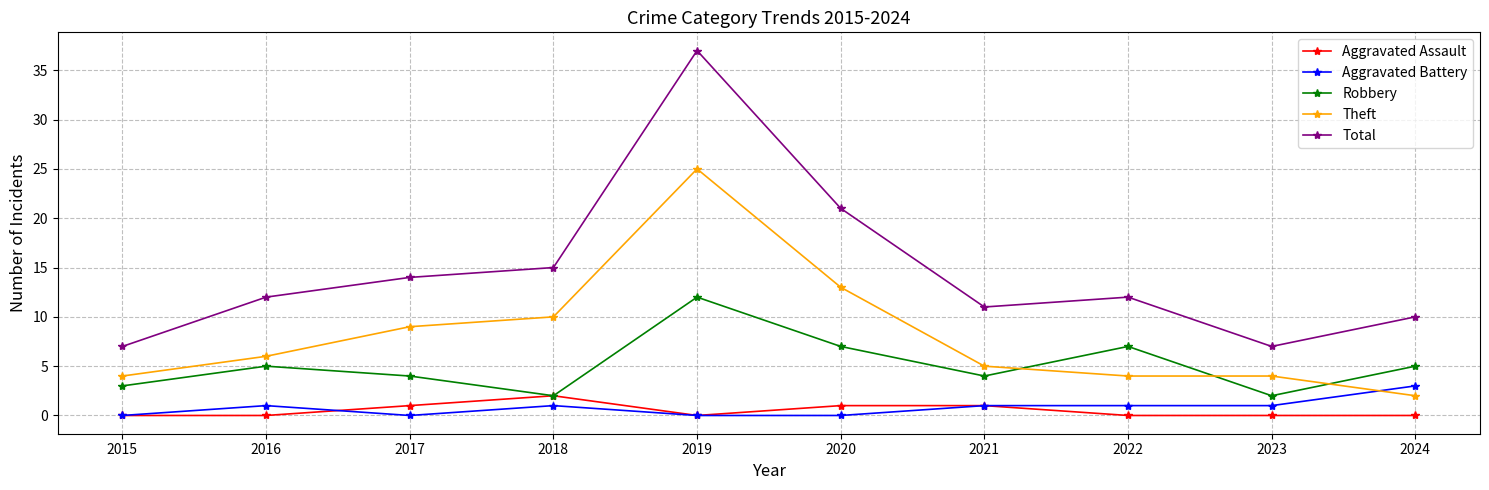

Reading left to right, what are all the values shown in this chart?

Aggravated Assault: 2015=0	2016=0	2017=1	2018=2	2019=0	2020=1	2021=1	2022=0	2023=0	2024=0
Aggravated Battery: 2015=0	2016=1	2017=0	2018=1	2019=0	2020=0	2021=1	2022=1	2023=1	2024=3
Robbery: 2015=3	2016=5	2017=4	2018=2	2019=12	2020=7	2021=4	2022=7	2023=2	2024=5
Theft: 2015=4	2016=6	2017=9	2018=10	2019=25	2020=13	2021=5	2022=4	2023=4	2024=2
Total: 2015=7	2016=12	2017=14	2018=15	2019=37	2020=21	2021=11	2022=12	2023=7	2024=10